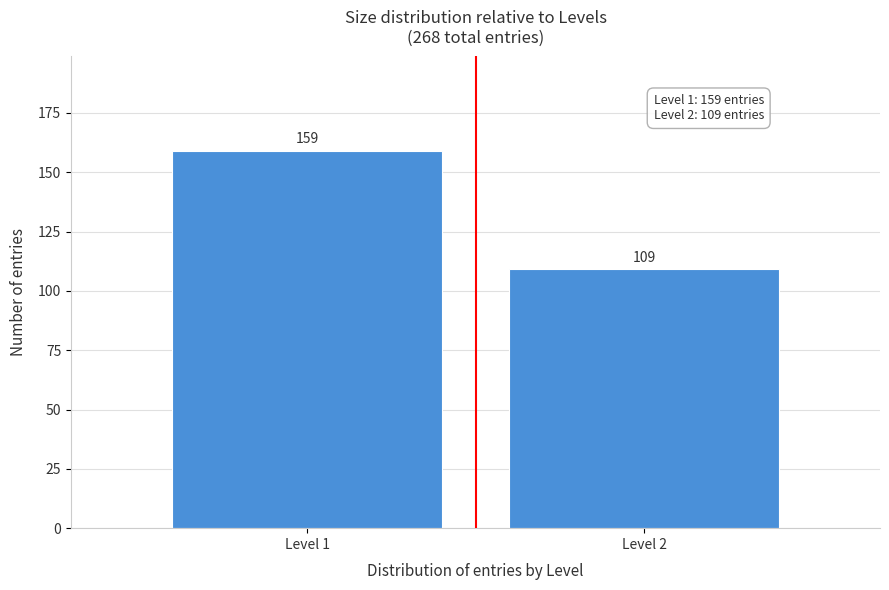

Reading left to right, what are all the values shown in this chart?

159	109